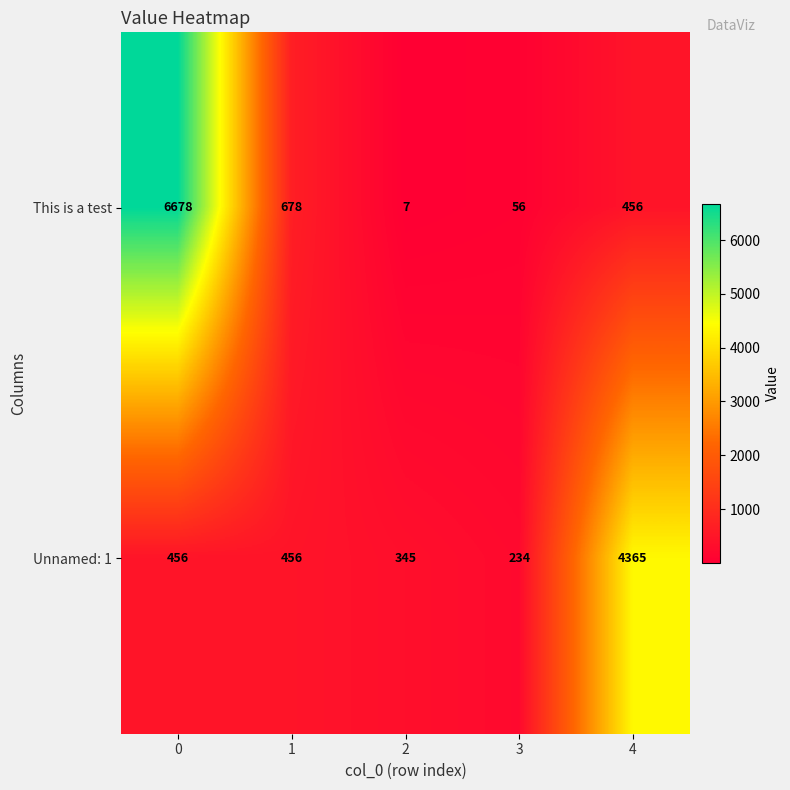

What is the minimum value shown in the chart?

7